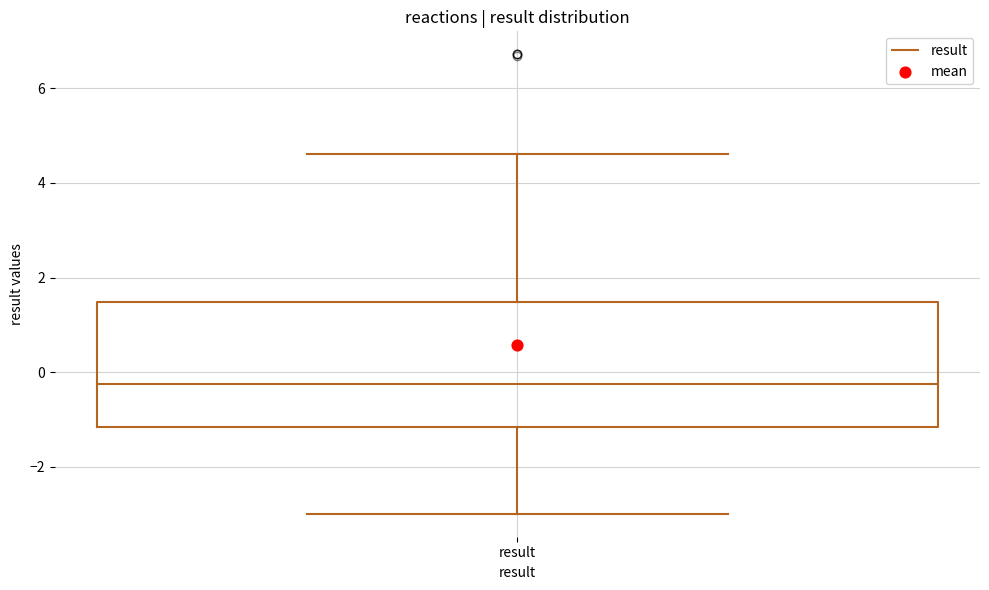

Where is the upper edge of the box for result on the y-axis? The values are not printed on the chart, so give them approximately, as read against the axis.

1.4